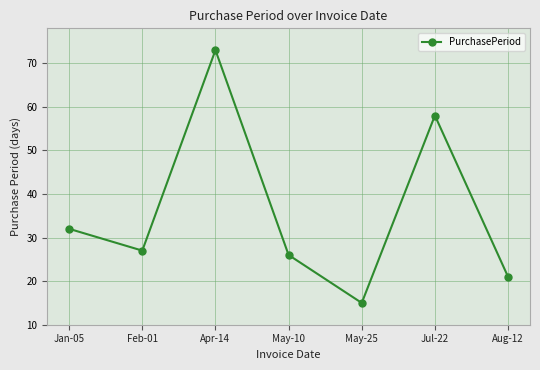

True or false: the data shows 32 at Jan-05.

True